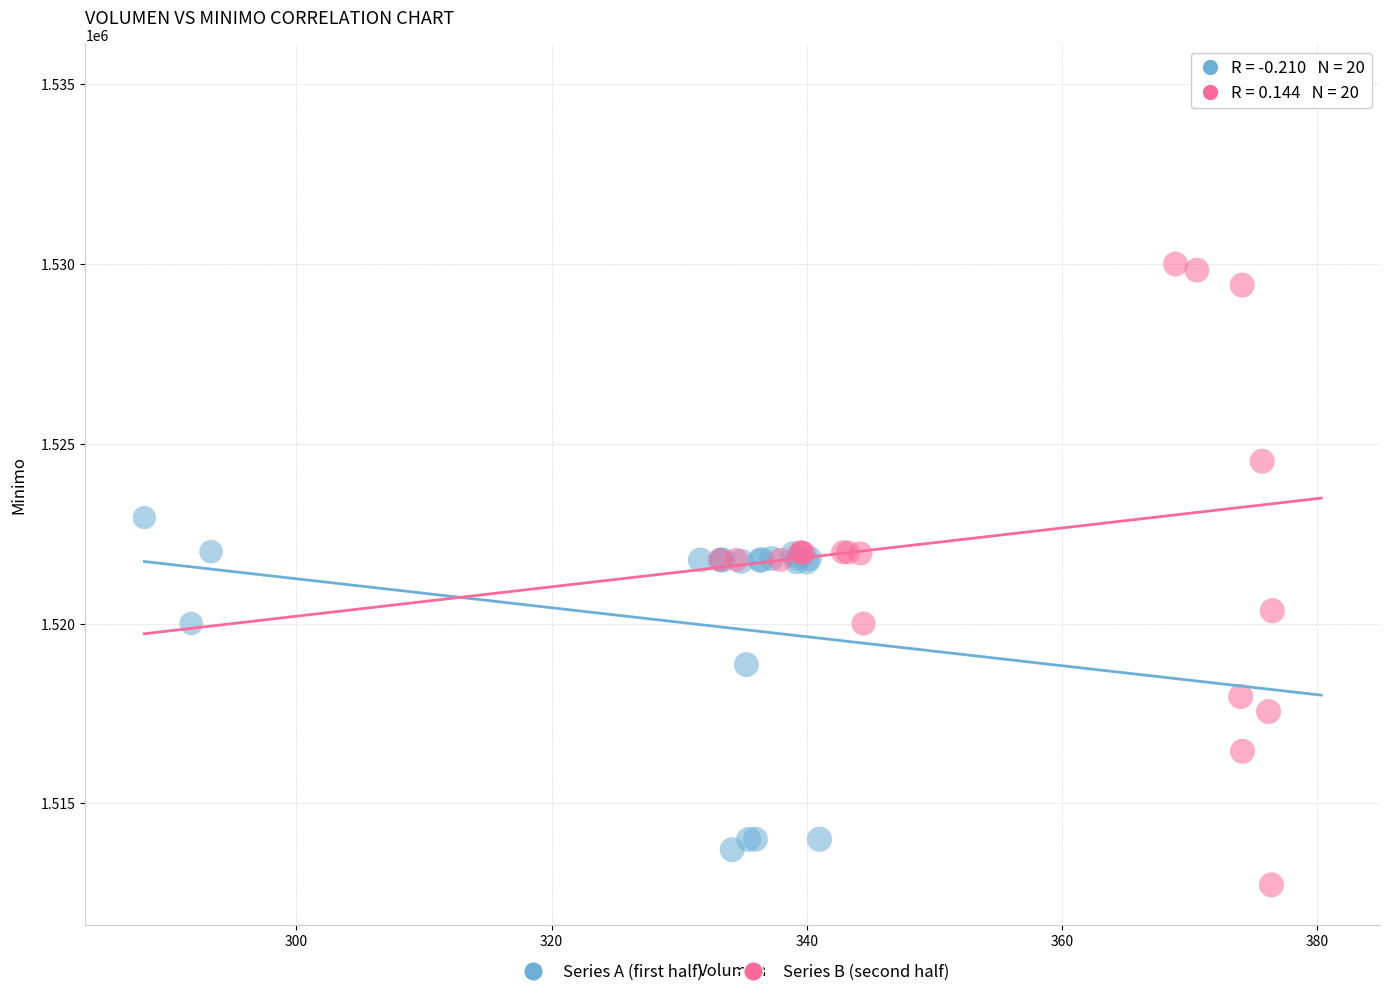

Which series contains the highest Y value?

Series B (second half)